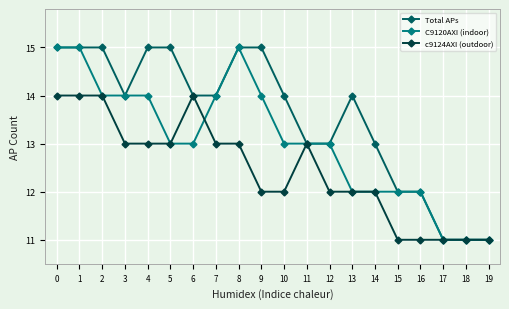

True or false: c9124AXI (outdoor) has more than 0 points higher than both neighbors.

True